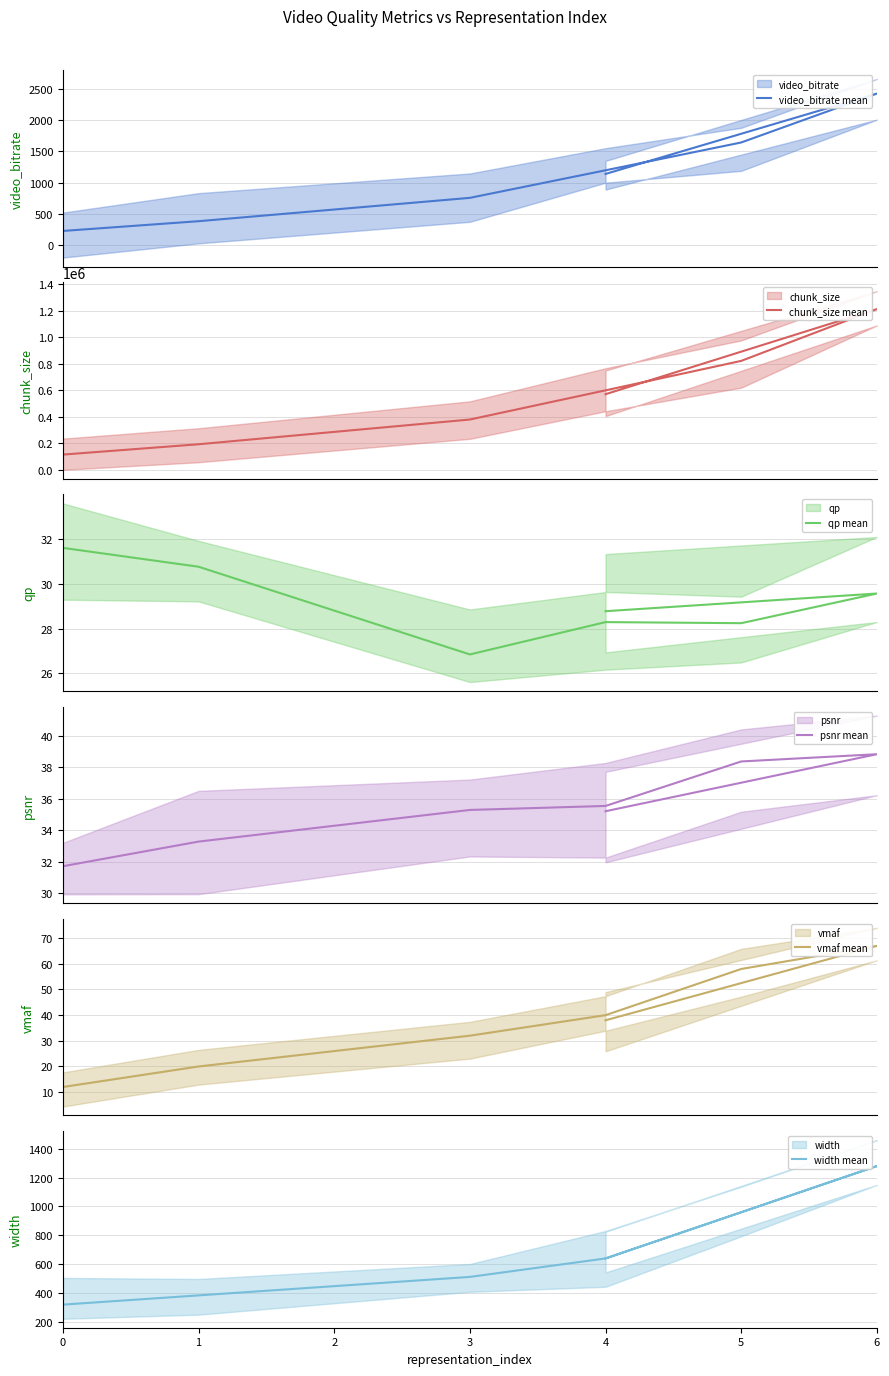

Is it true that width mean equals 402.9 at 6?

False